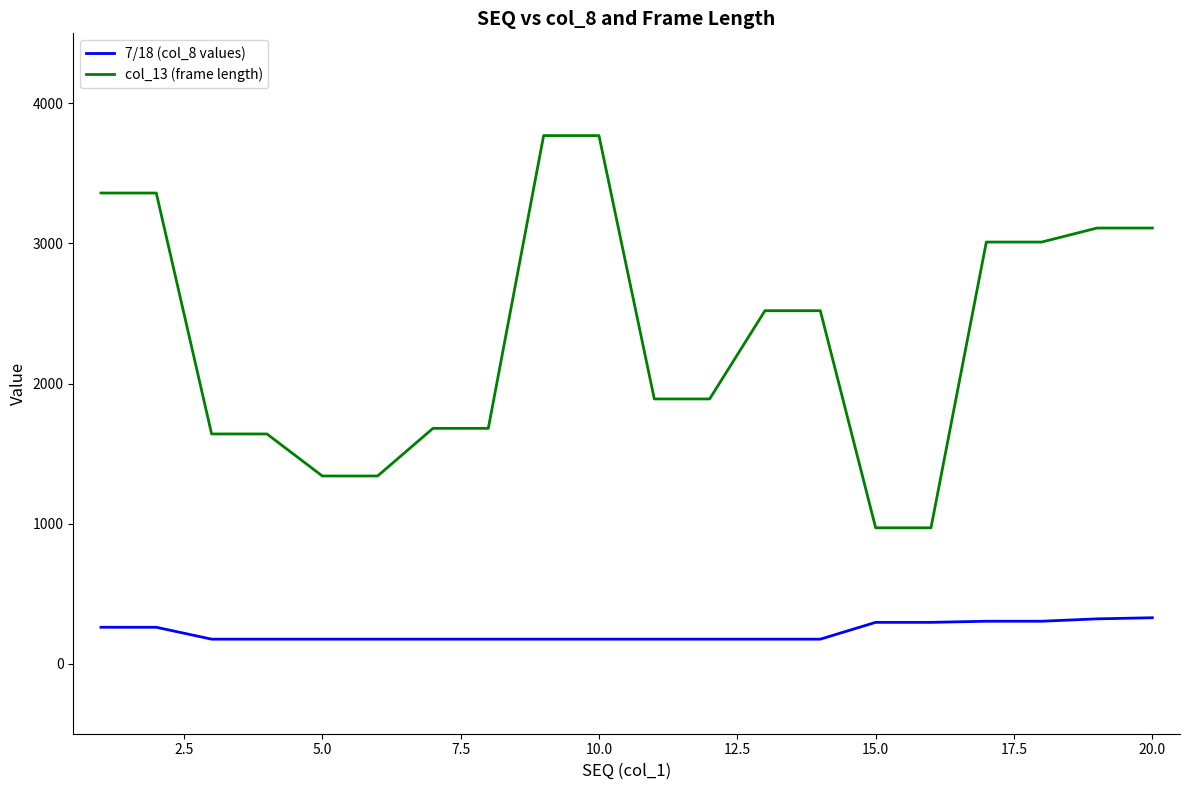

Which series has the widest spread of values?

col_13 (frame length)